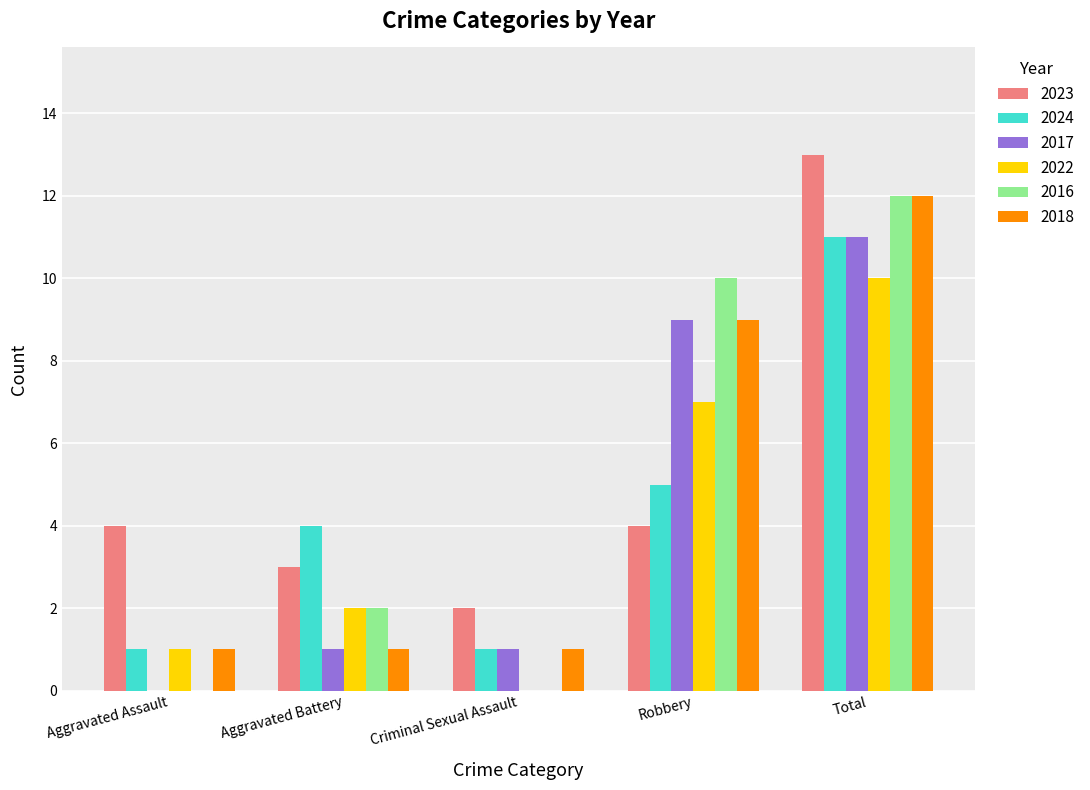

What is the sum of the 2017 values at Total and Robbery?

20